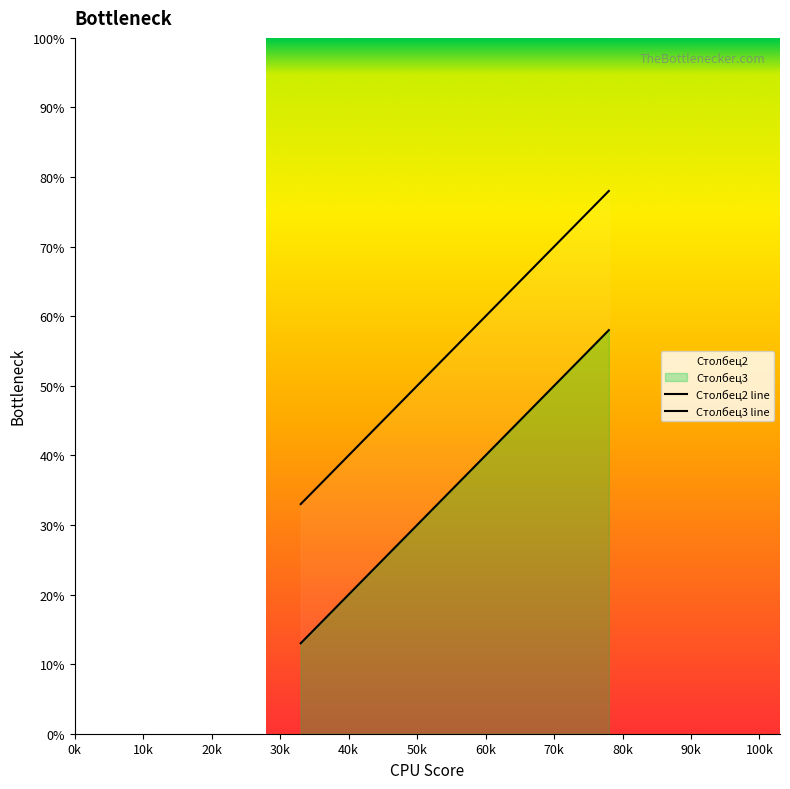

Is the value of Столбец3 at 57.119 greater than the value of Столбец2 at 57.119?

No